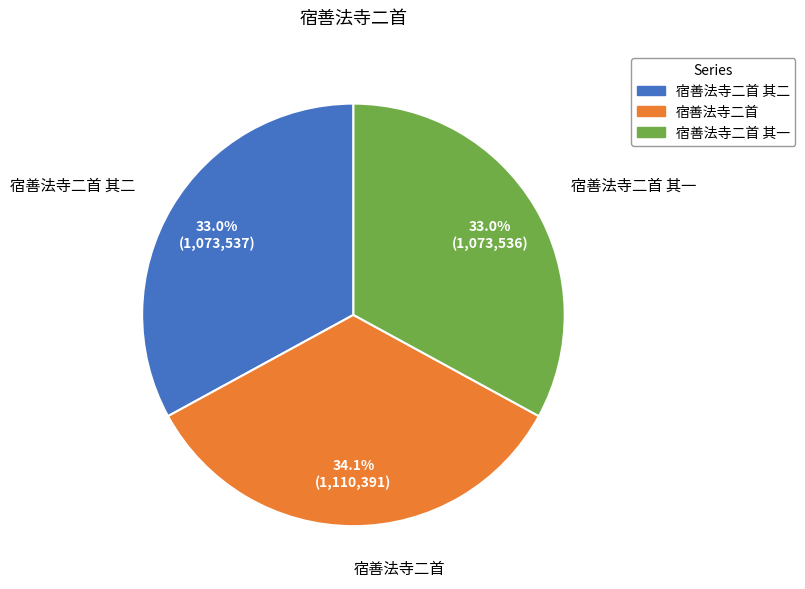

Is it true that 宿善法寺二首 其一 is 33% of the pie?

True